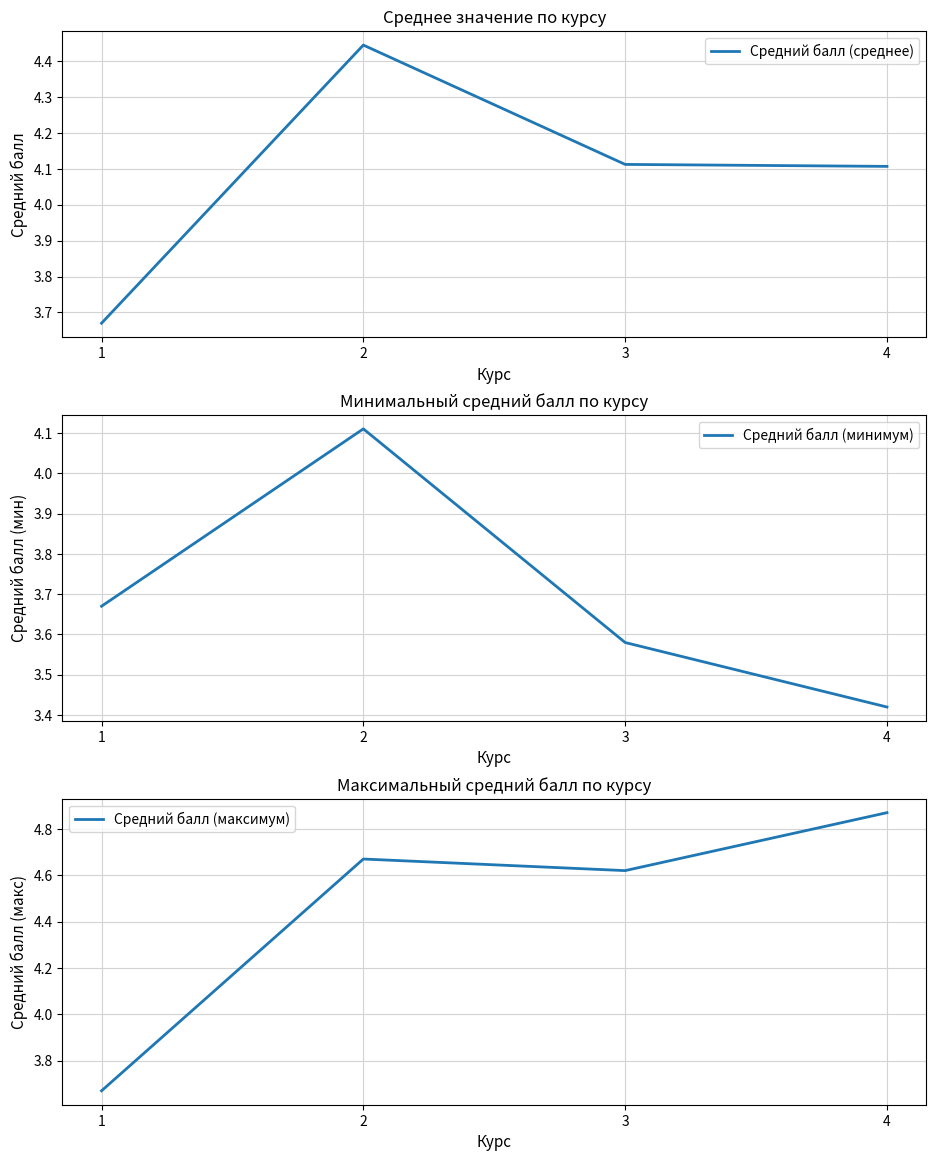

Read the Средний балл (среднее) value at 1.

3.7